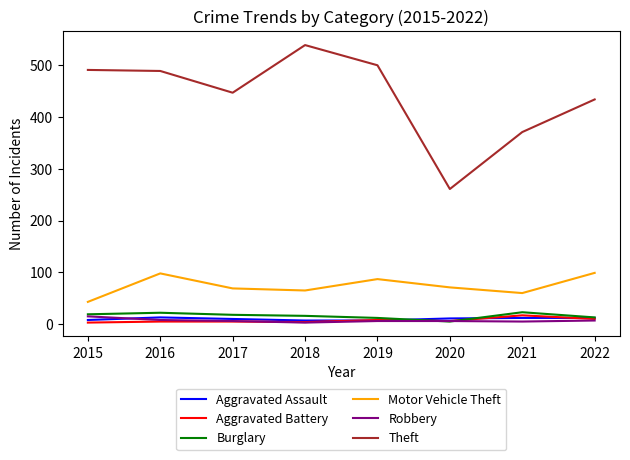

True or false: Aggravated Assault has more than 0 points higher than both neighbors.

True